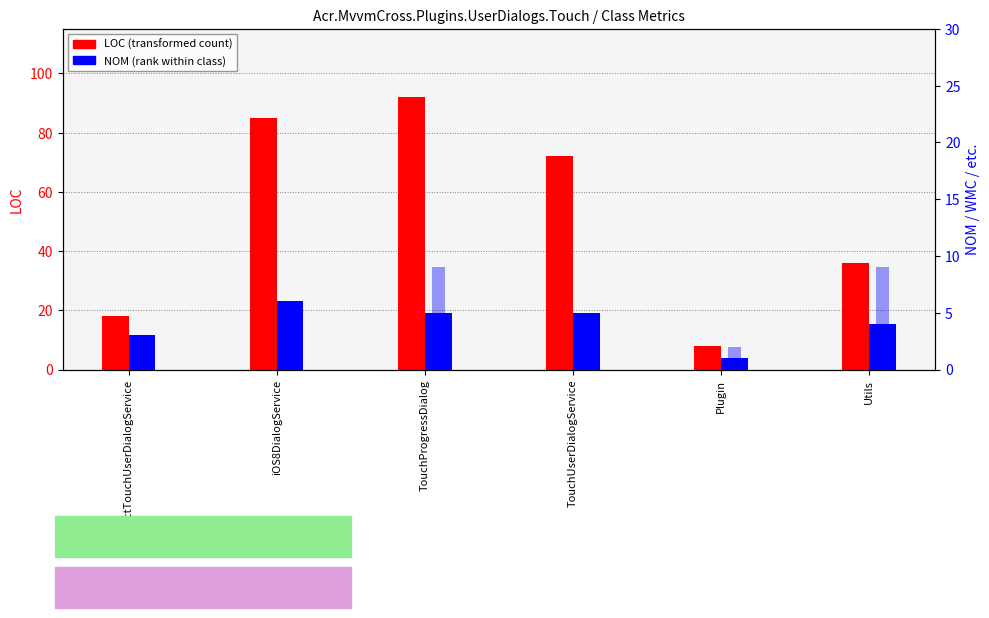

Is it true that NOM equals 1 at Plugin?

True